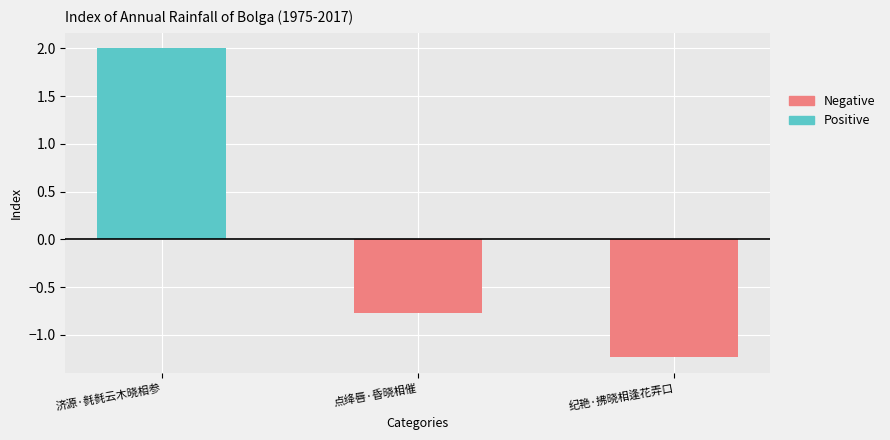

Which has a higher value, 纪艳·拂晓相逢花弄口 or 点绛唇·昏晓相催?

纪艳·拂晓相逢花弄口